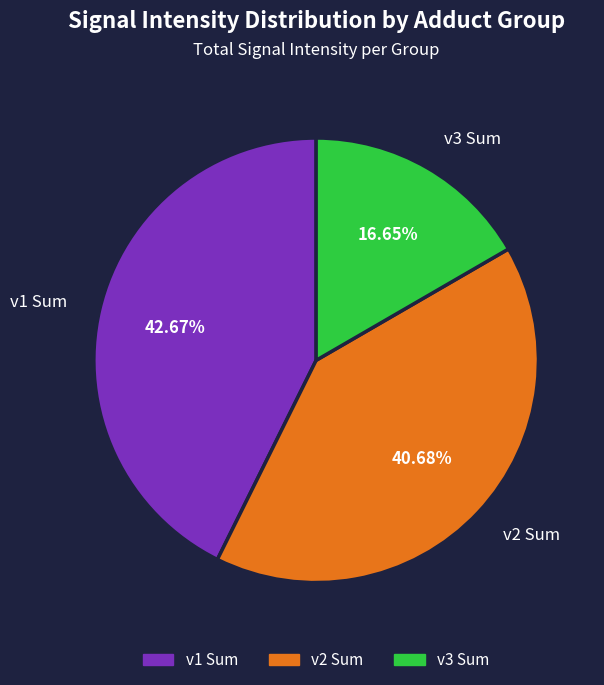

How many segments does this pie chart have?

3